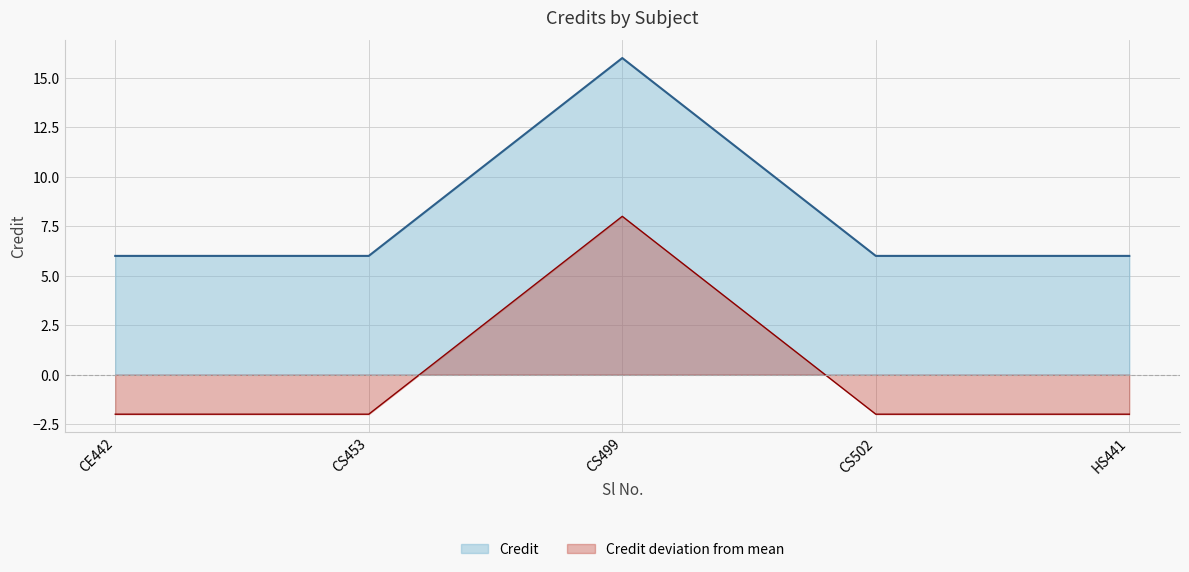

Rank the series by their maximum value, from lowest to highest.

Credit deviation from mean, Credit